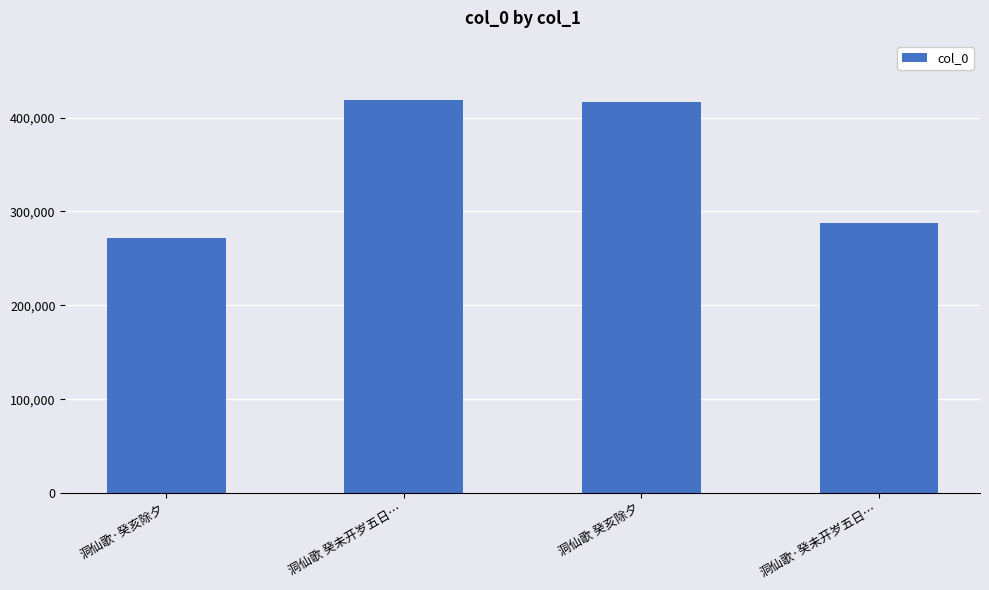

What is the change in value from 洞仙歌·癸亥除夕 to 洞仙歌 癸亥除夕?

+144916